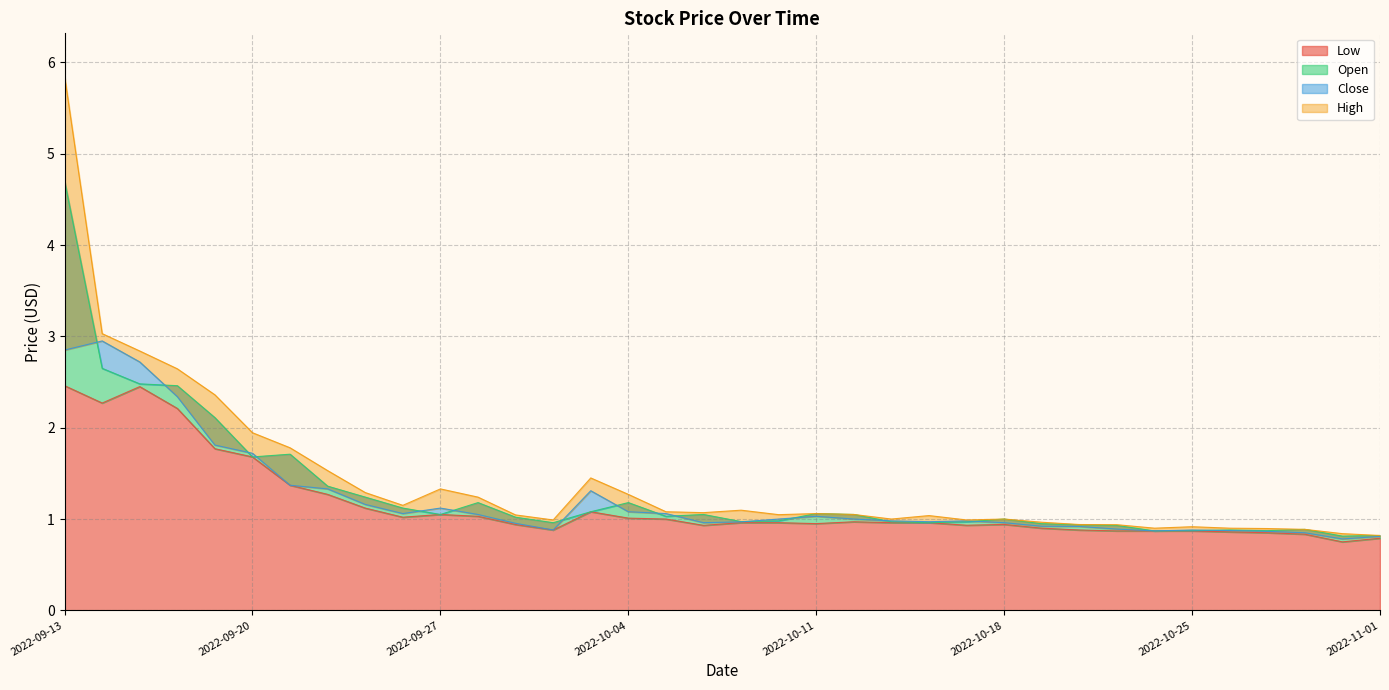

Is it true that High equals 1.8 at 2022-10-14?

False